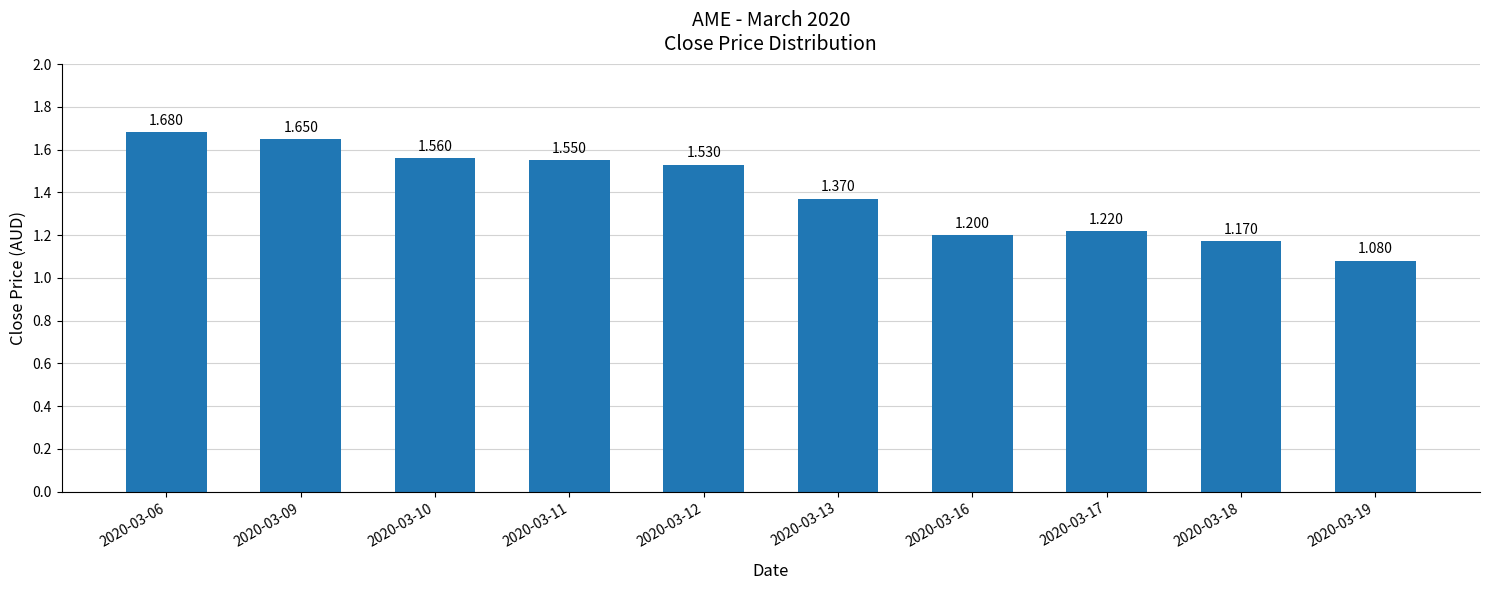

What is the minimum value shown in the chart?

1.1